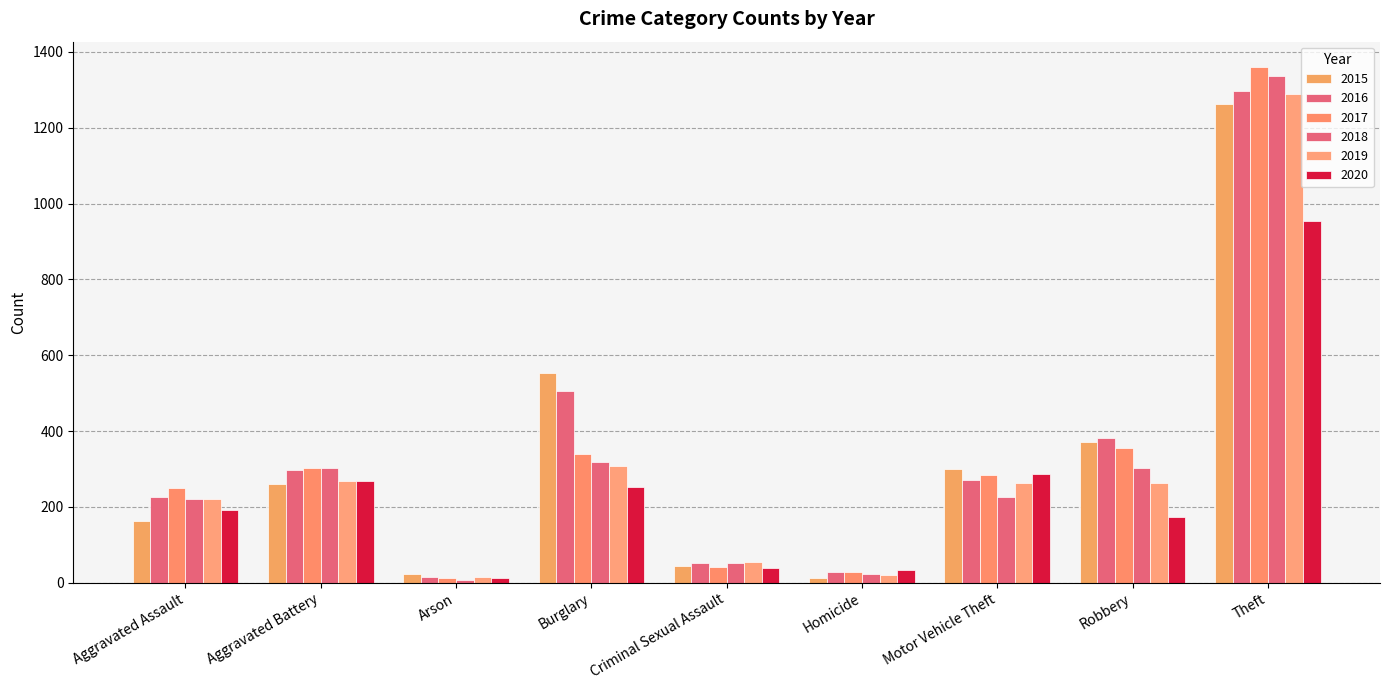

Count the number of data series in this chart.

6